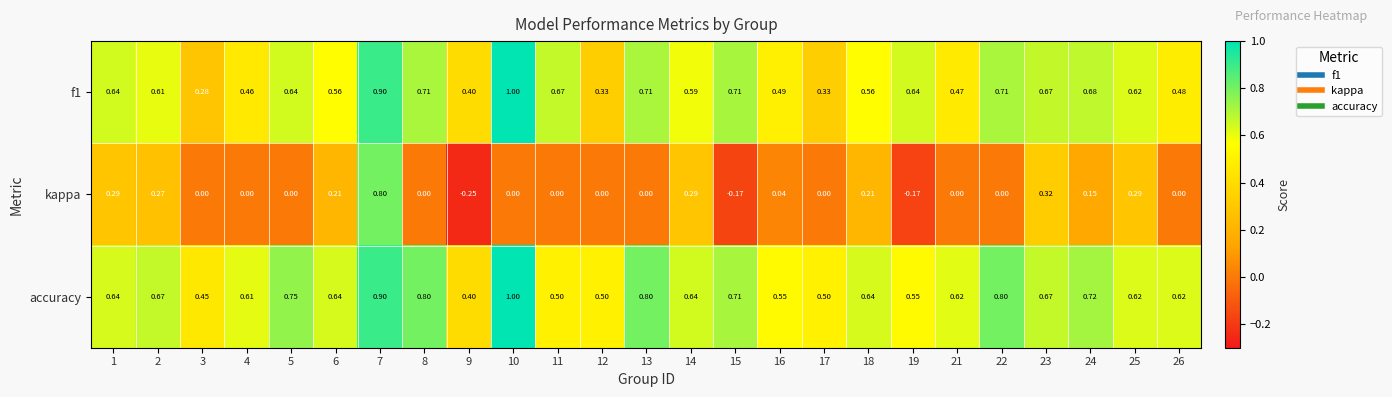

At which category is the sum across all series the highest?

7